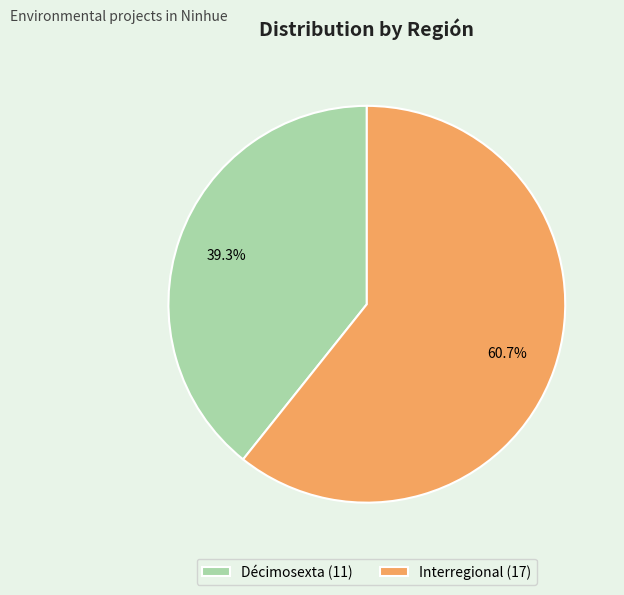

How much of the chart is everything except Décimosexta (11)?

60.7%